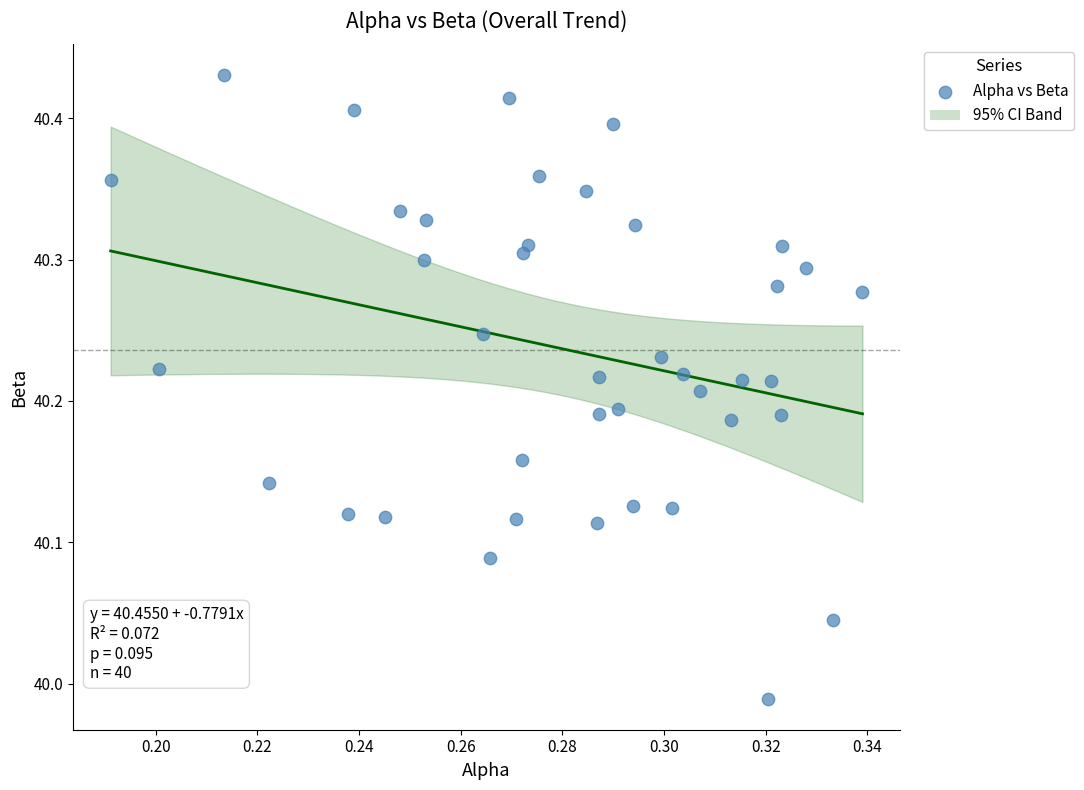

What is the range of Y values (max minus min)?

0.4